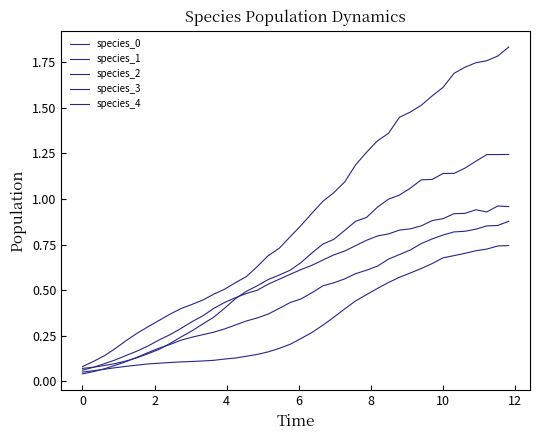

How many lines are shown in the chart?

5